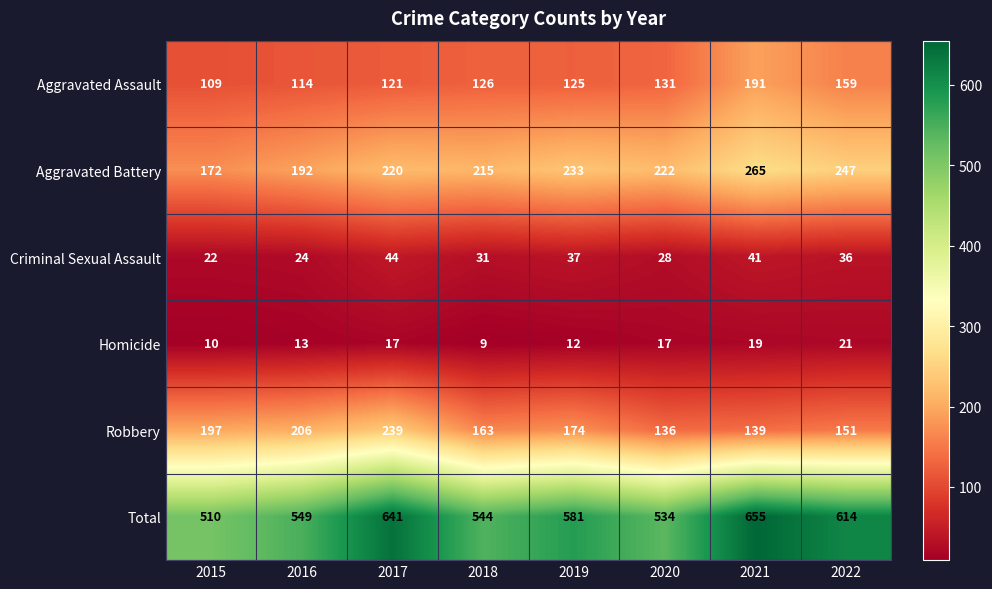

The Aggravated Battery series shows 233 at 2019. True or false?

True